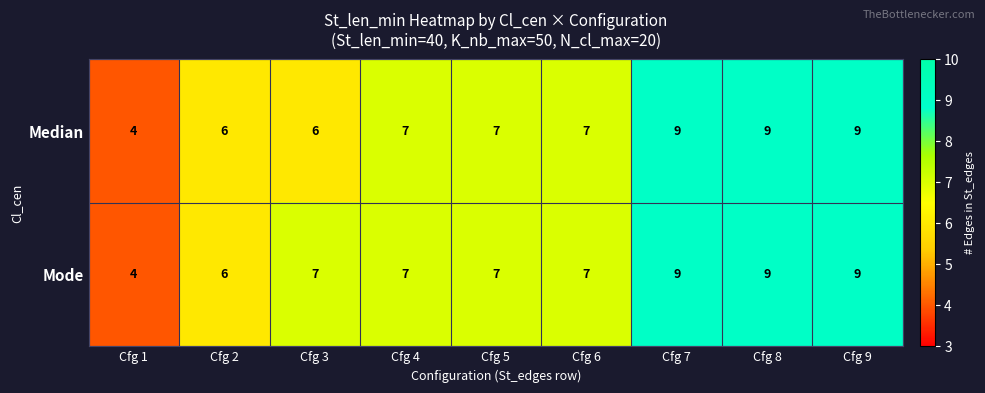

Rank the series by their average value, from lowest to highest.

Median, Mode